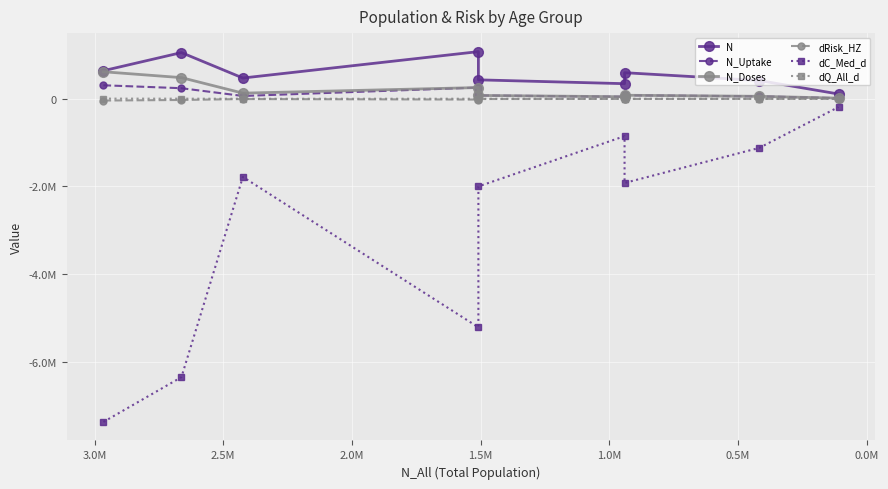

What is the sum of all dC_Med_d values?

-26798736.4